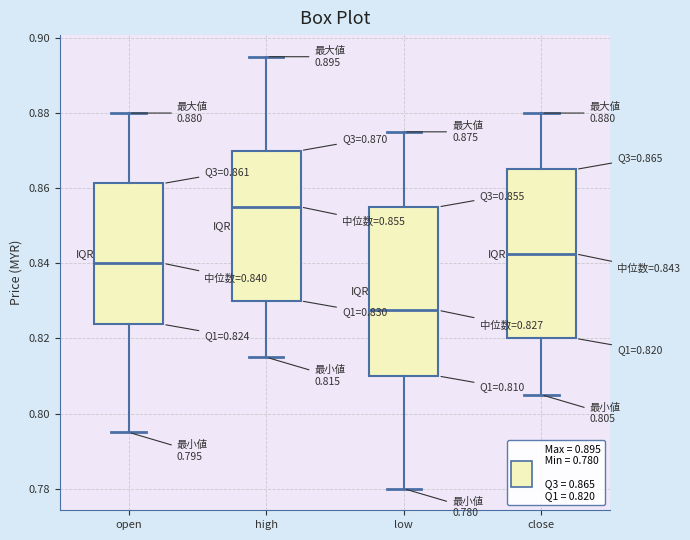

Which box has the highest median line?

high